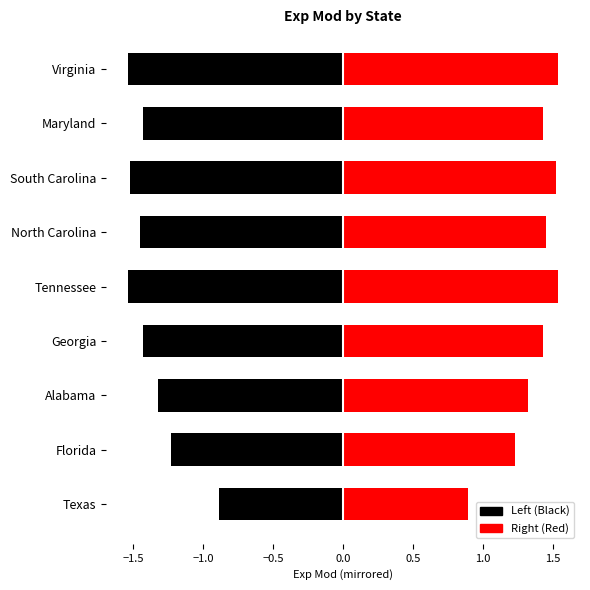

What is the value of the 3rd bar from the left?

1.3